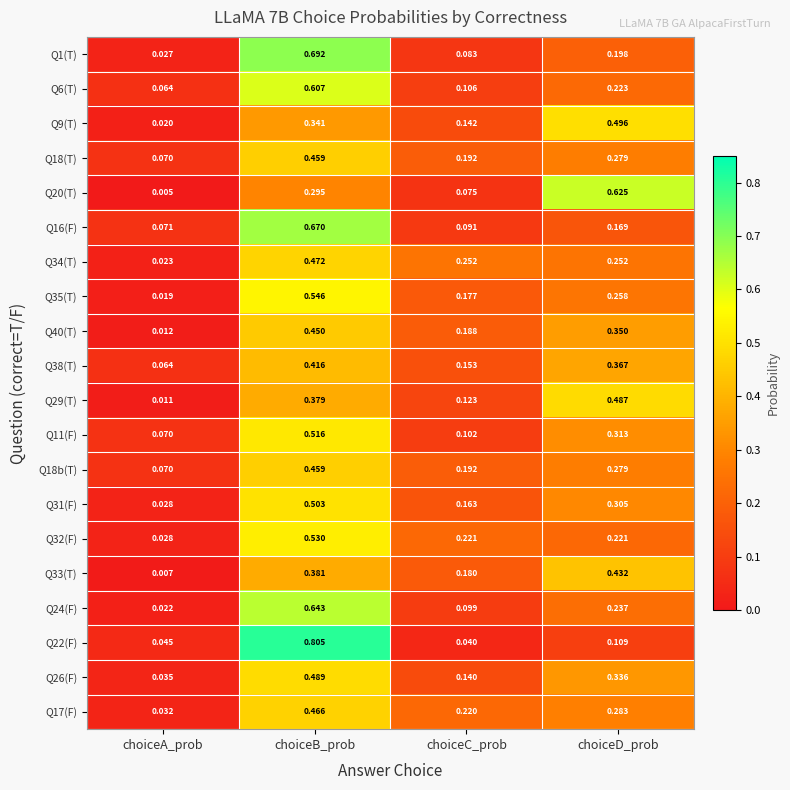

At which category is the sum across all series the highest?

choiceB_prob